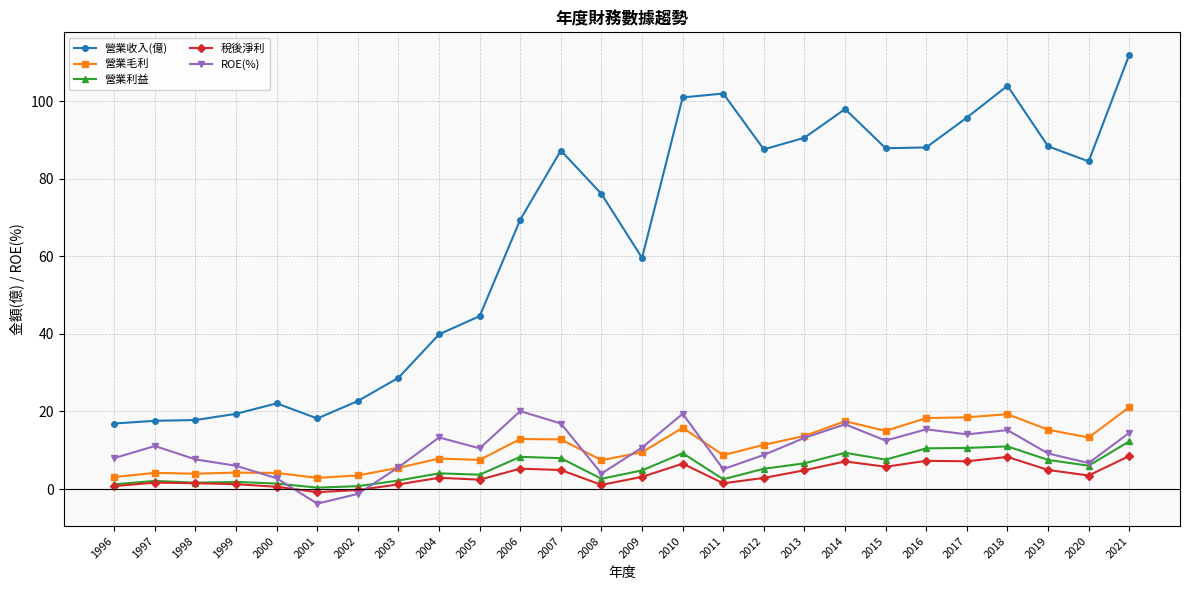

What is the greatest value displayed?

112.0